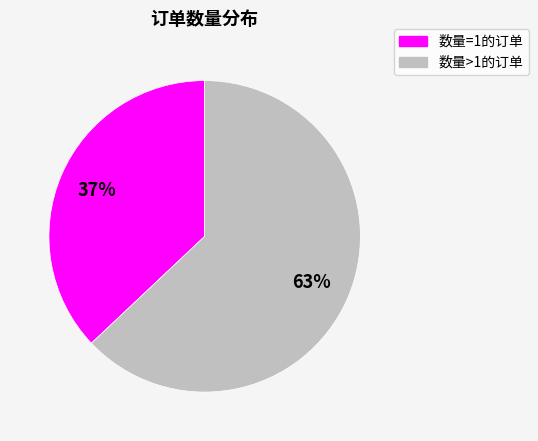

Is there a majority slice in this chart?

Yes